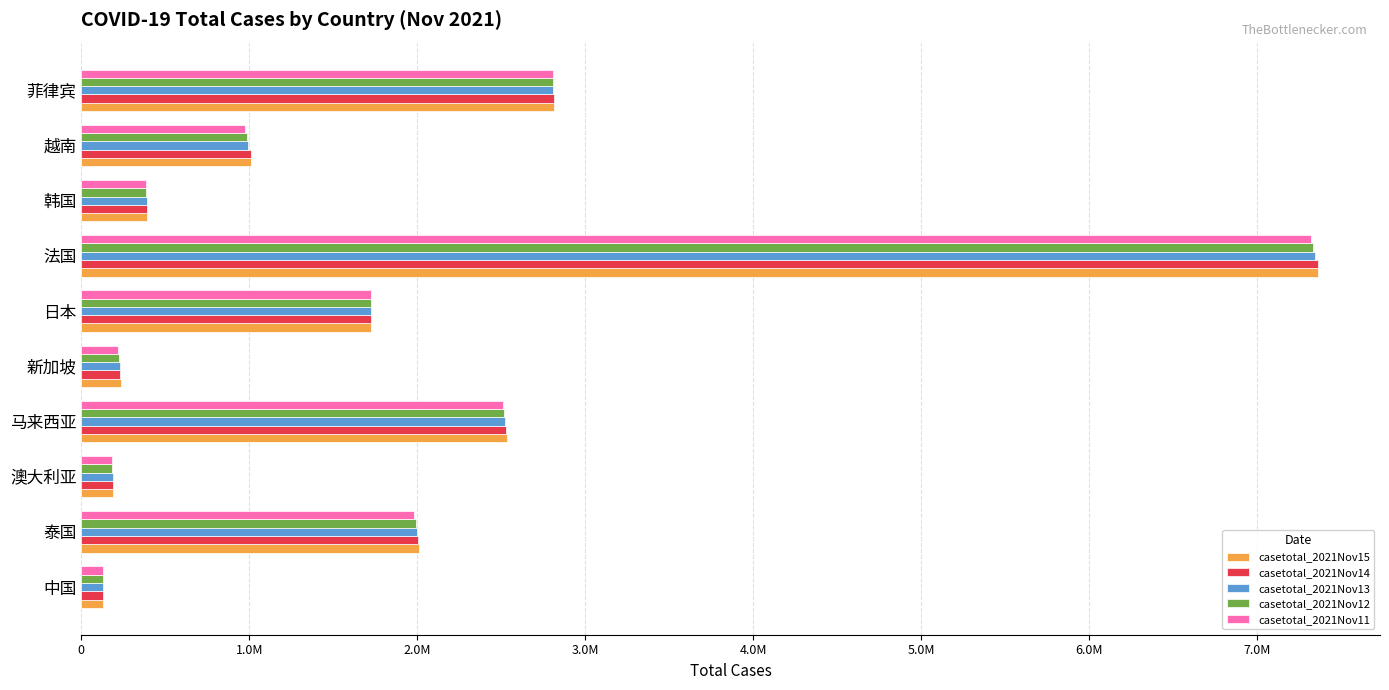

What are all the series names shown in the legend?

casetotal_2021Nov15, casetotal_2021Nov14, casetotal_2021Nov13, casetotal_2021Nov12, casetotal_2021Nov11